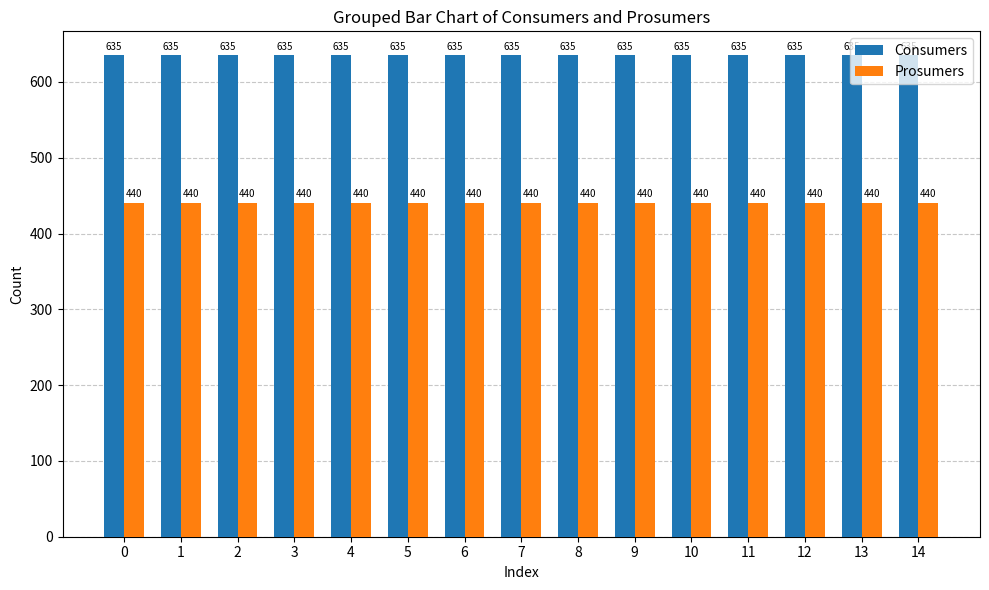

What is the minimum value shown in the chart?

440